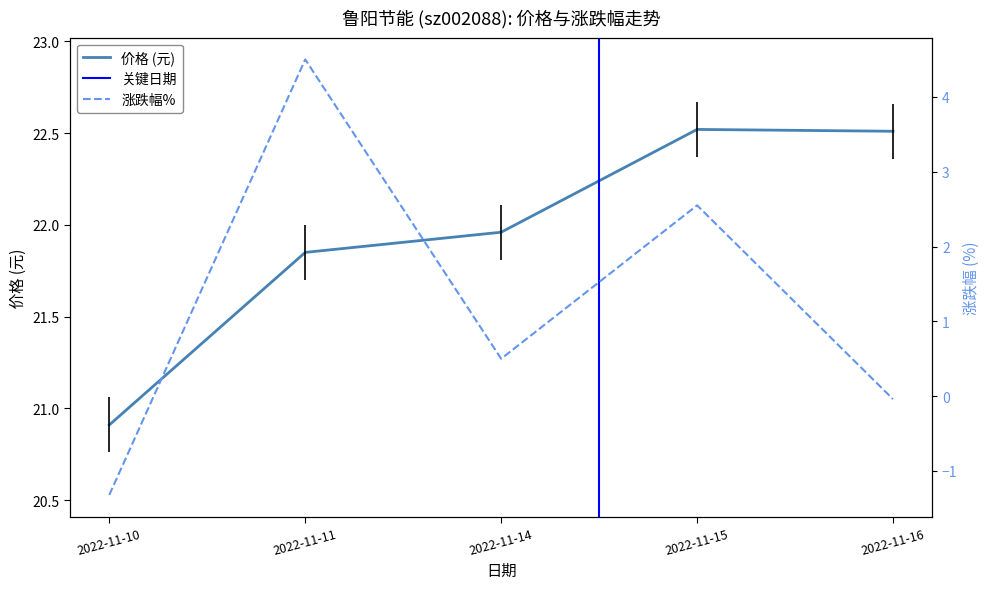

What is the average value of the 涨跌幅% series?

1.2